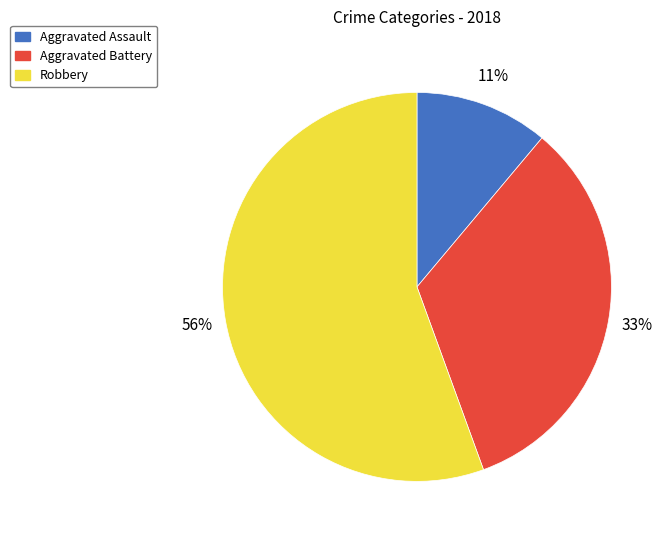

Which category has the biggest portion of the pie?

Robbery